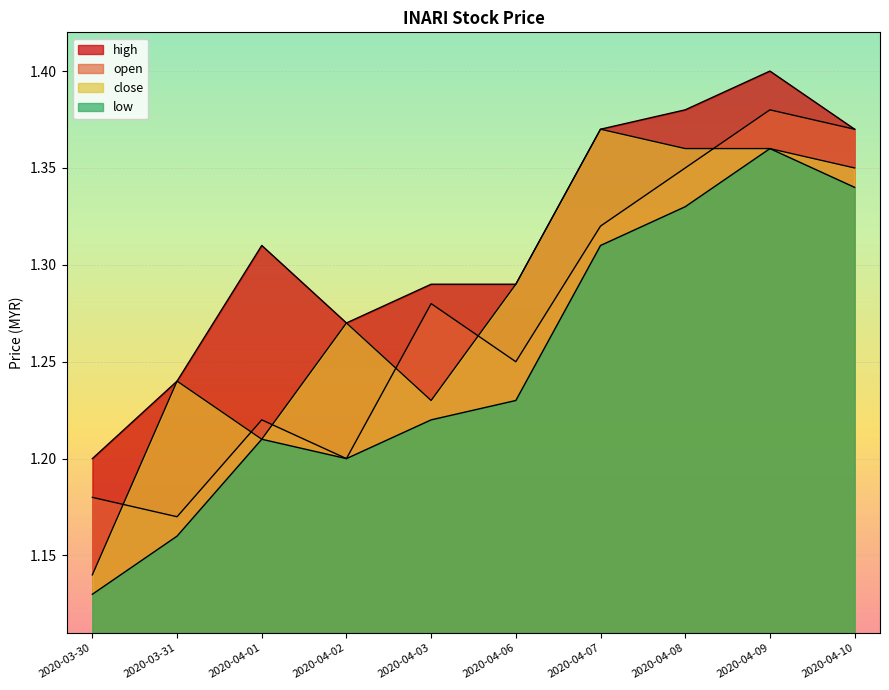

What is the label of the 2nd point from the right?

2020-04-09